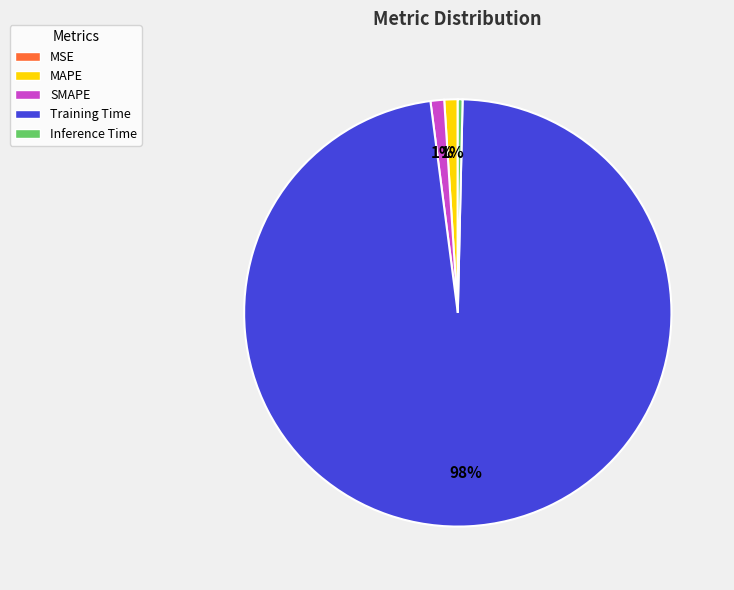

To the nearest percent, what is the average slice percentage?

20%